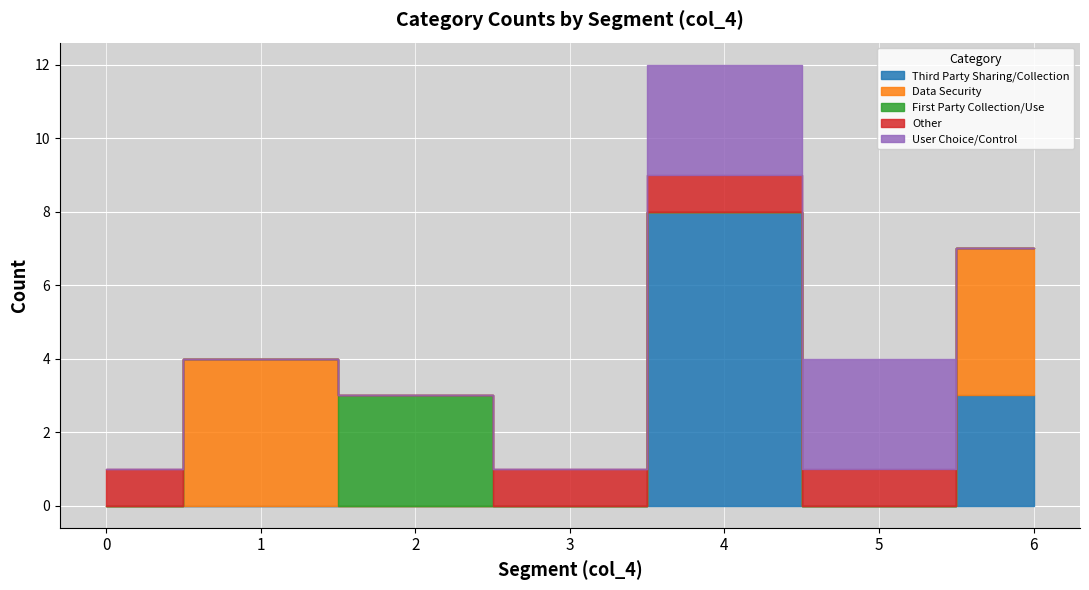

True or false: Third Party Sharing/Collection and Data Security intersect in this chart.

False